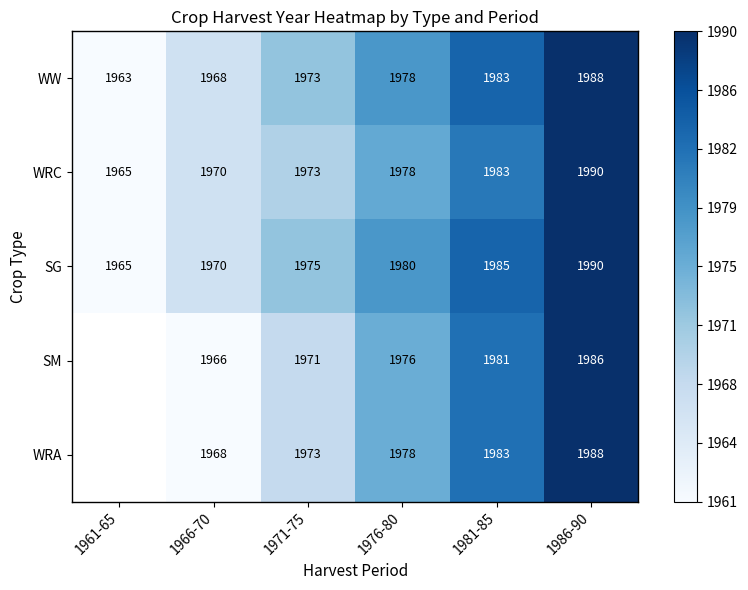

How many WW values are between 1968 and 1983?

4